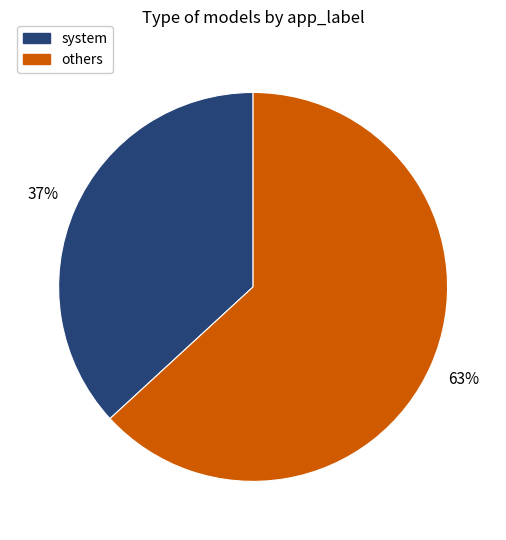

Is the sum of system and others greater than half?

Yes